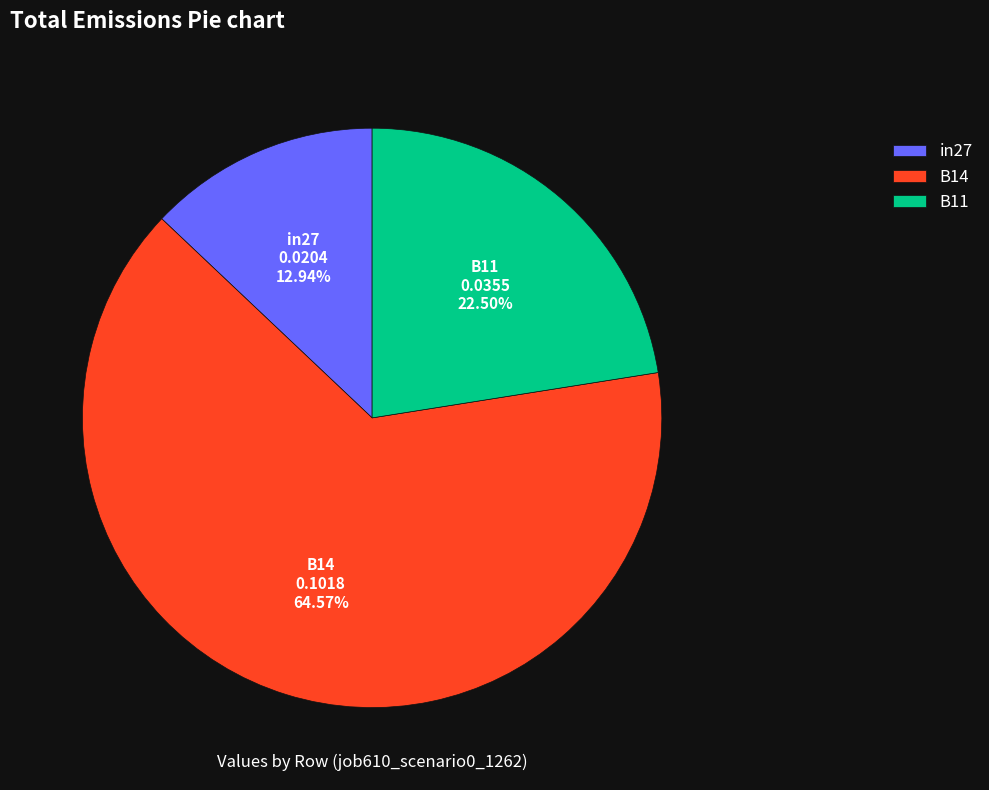

True or false: B11 accounts for 13% of the total.

False